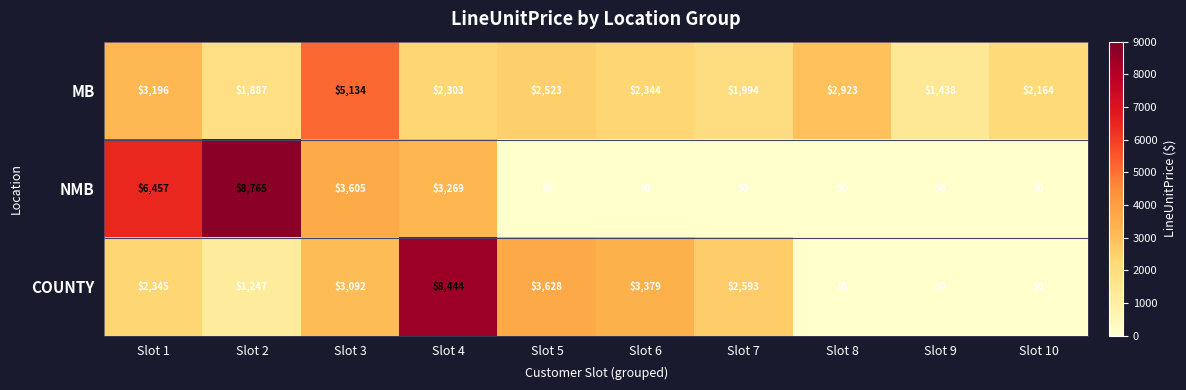

What is the total value across all series at Slot 6?

5723